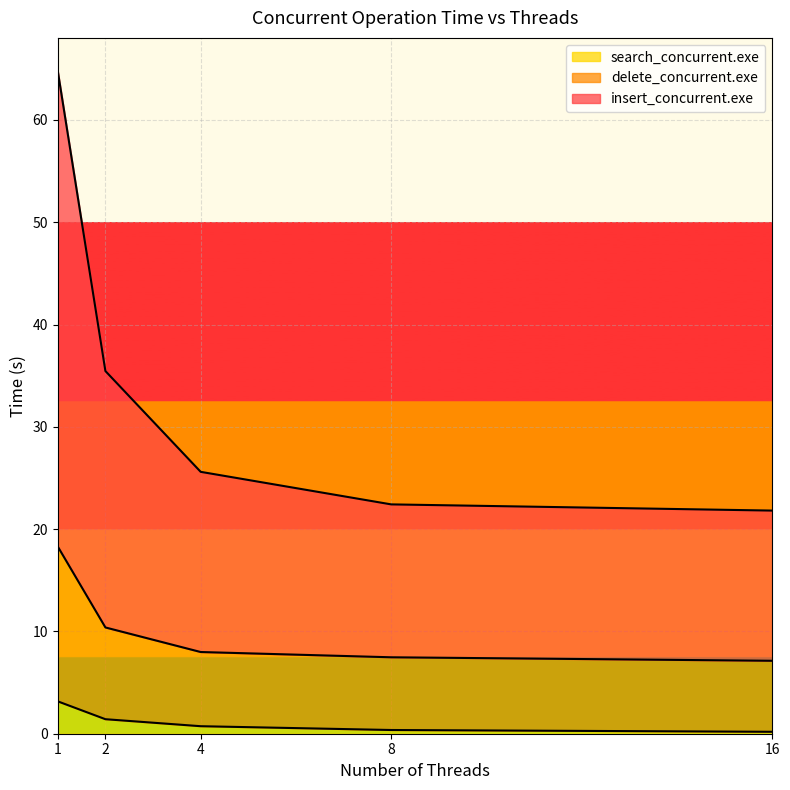

True or false: insert_concurrent.exe has a value of 21.8 at 16.

True